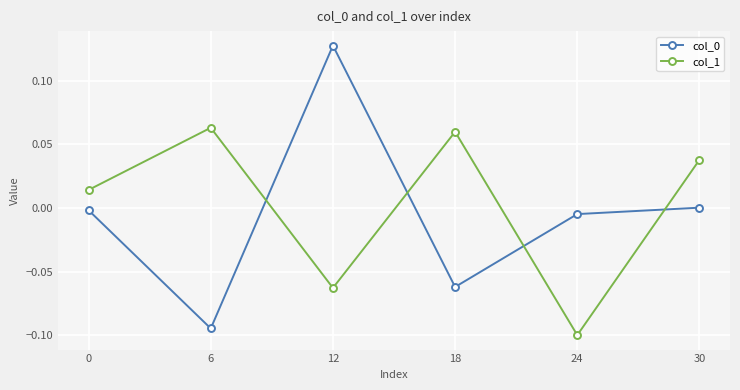

Where is the first local minimum for col_0?

6